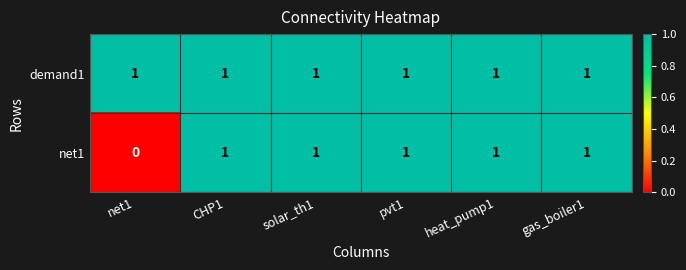

Which series has the largest range (max minus min)?

net1